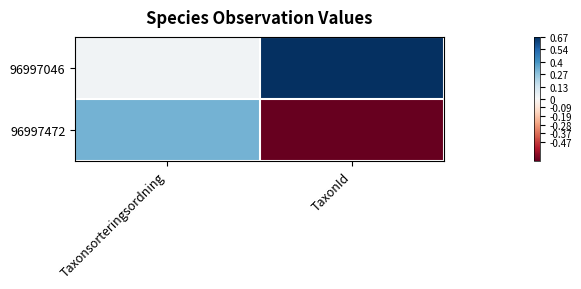

Reading left to right, list all the values displayed in this chart.

96997046: Taxonsorteringsordning=0.0	TaxonId=0.7
96997472: Taxonsorteringsordning=0.3	TaxonId=-0.7